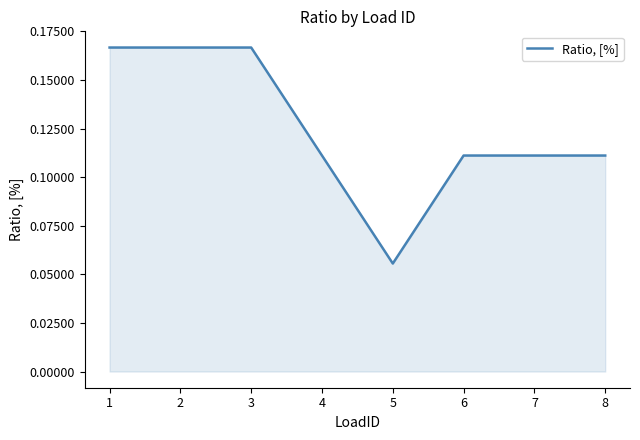

What is the sum of all values?

1.0